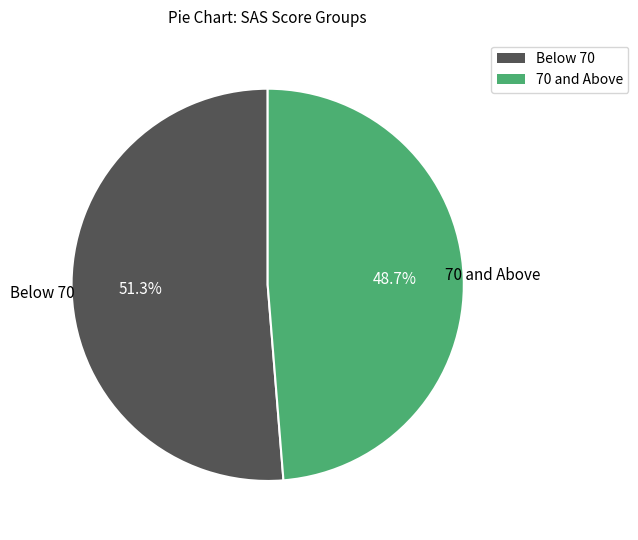

Is there a majority slice in this chart?

Yes